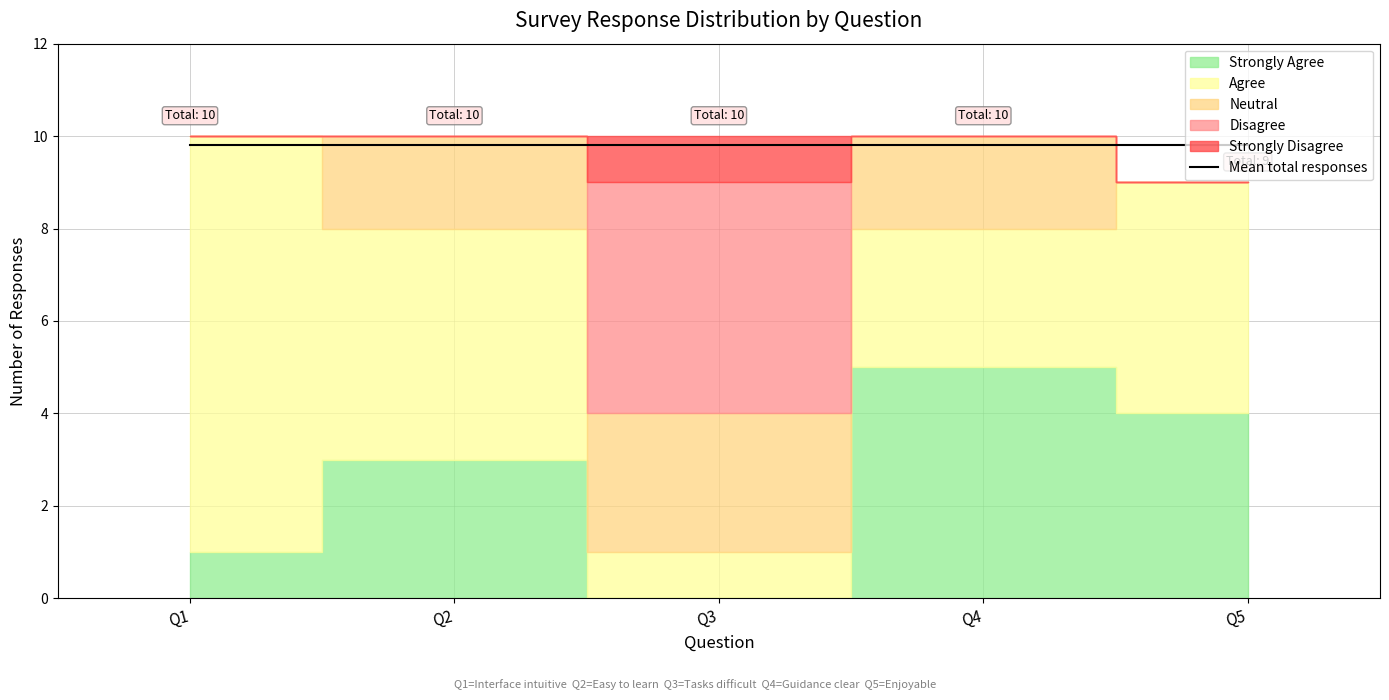

How many intersections are there between Strongly Agree and Agree?

2